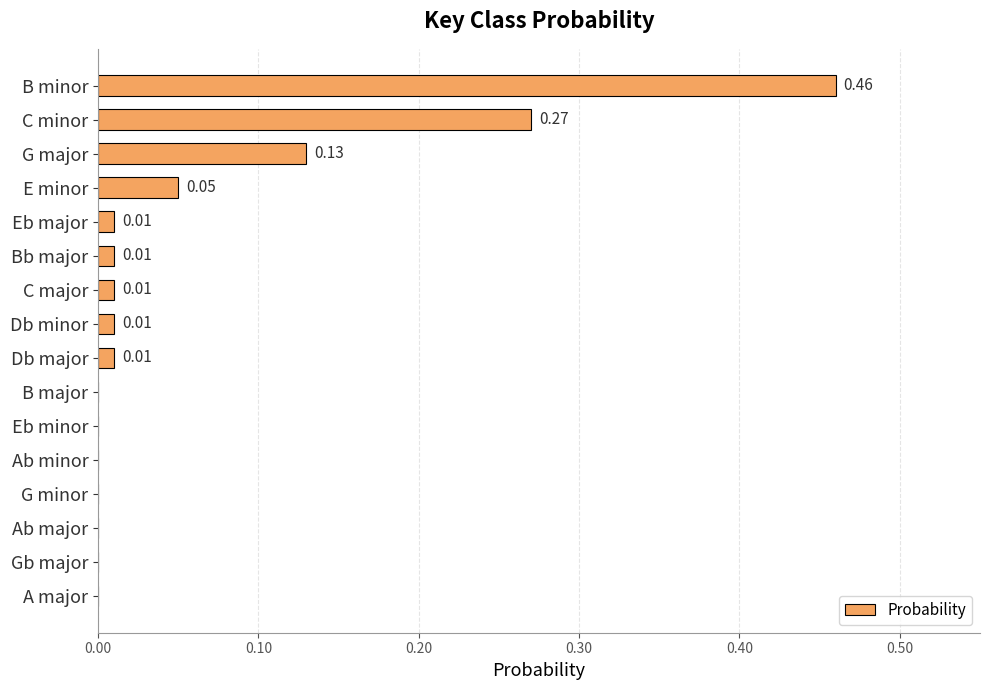

Which category has the highest value across all series?

B minor